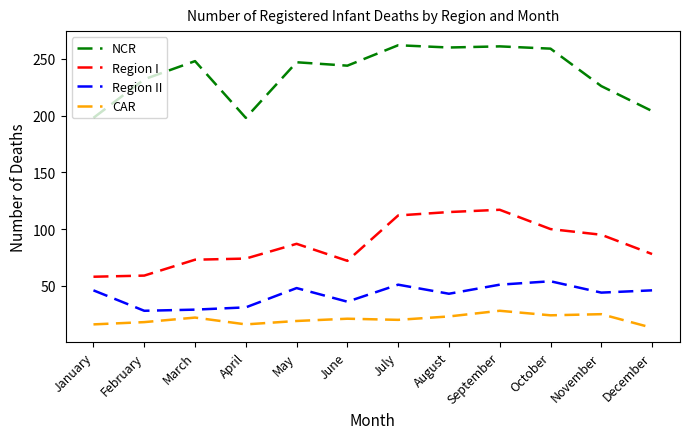

The NCR series shows 420 at July. True or false?

False